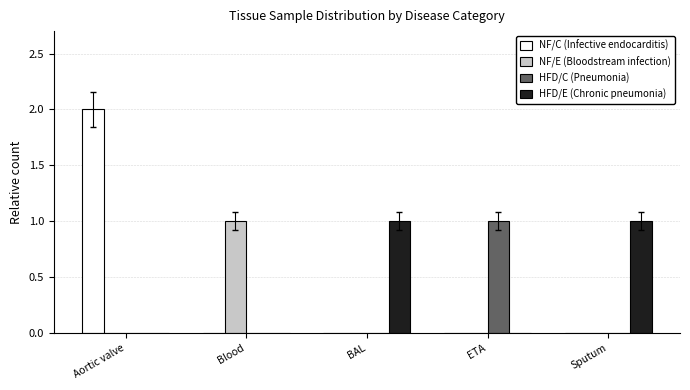

At which category is the sum across all series the highest?

Aortic valve